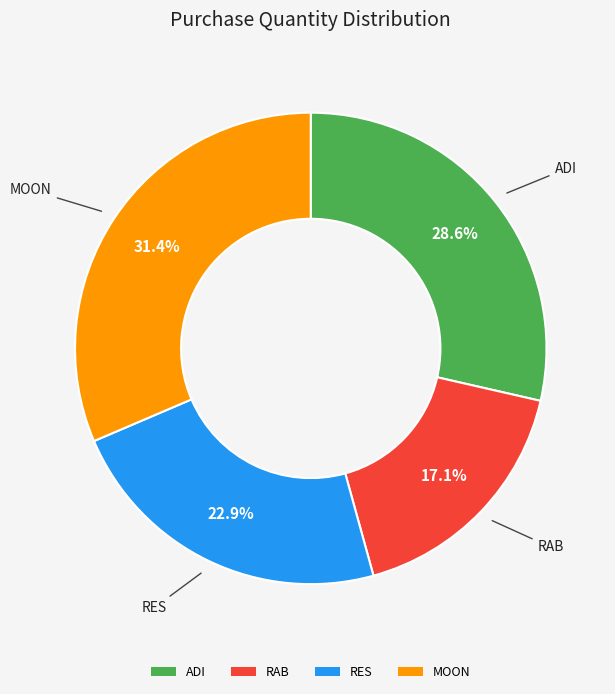

Combined, do RAB and MOON account for over 50%?

No